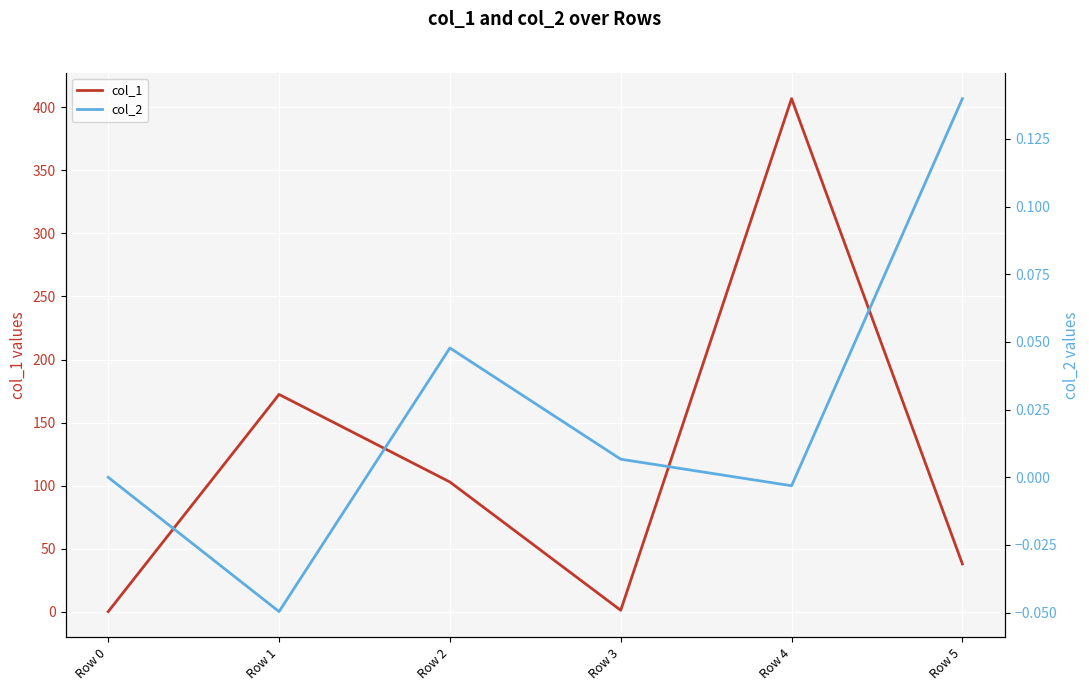

At which label does col_1 reach its peak?

Row 4